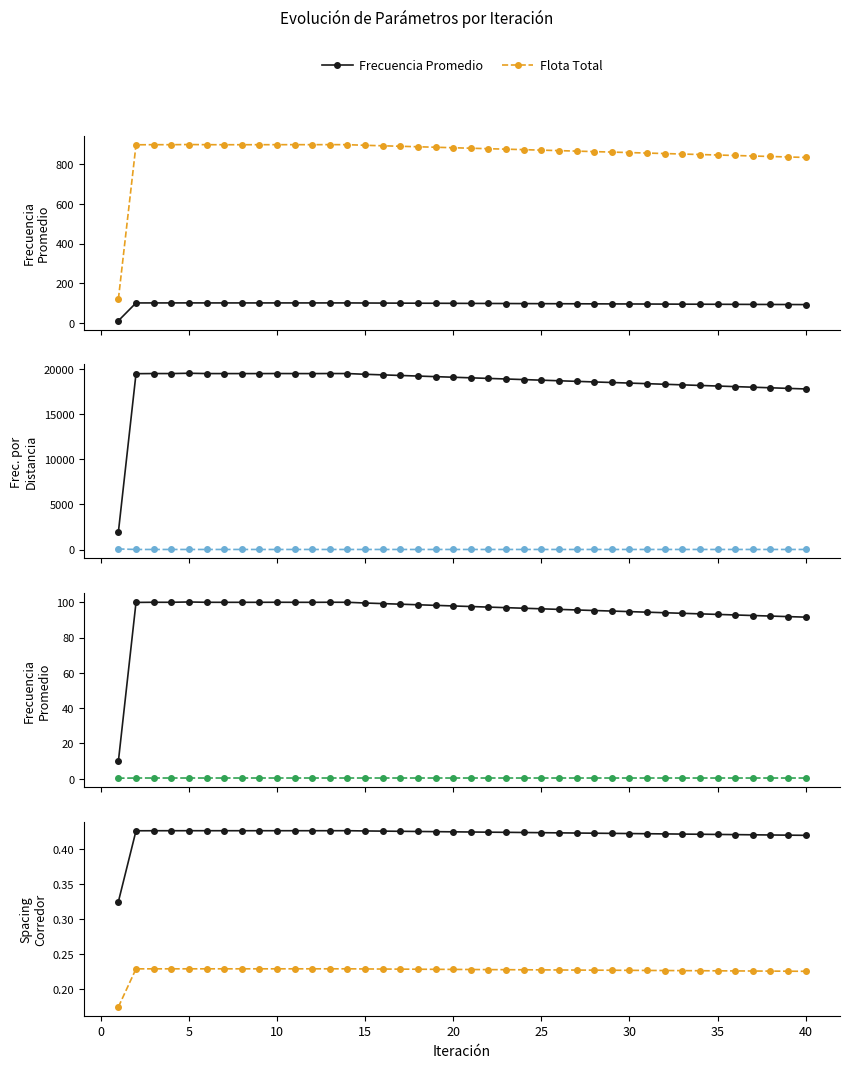

In Frecuencia por Distancia, how many points are higher than both neighbors (excluding endpoints)?

5